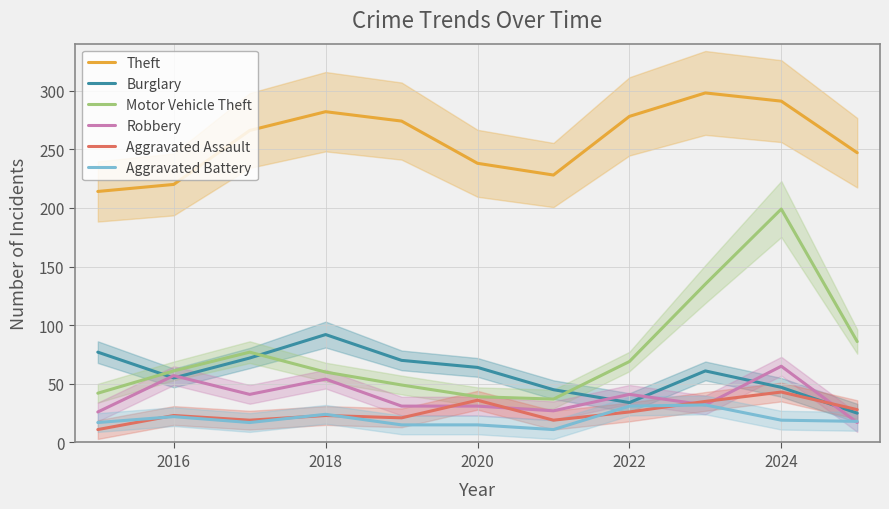

What is the value of the Aggravated Battery point at the 2nd from the left?

22